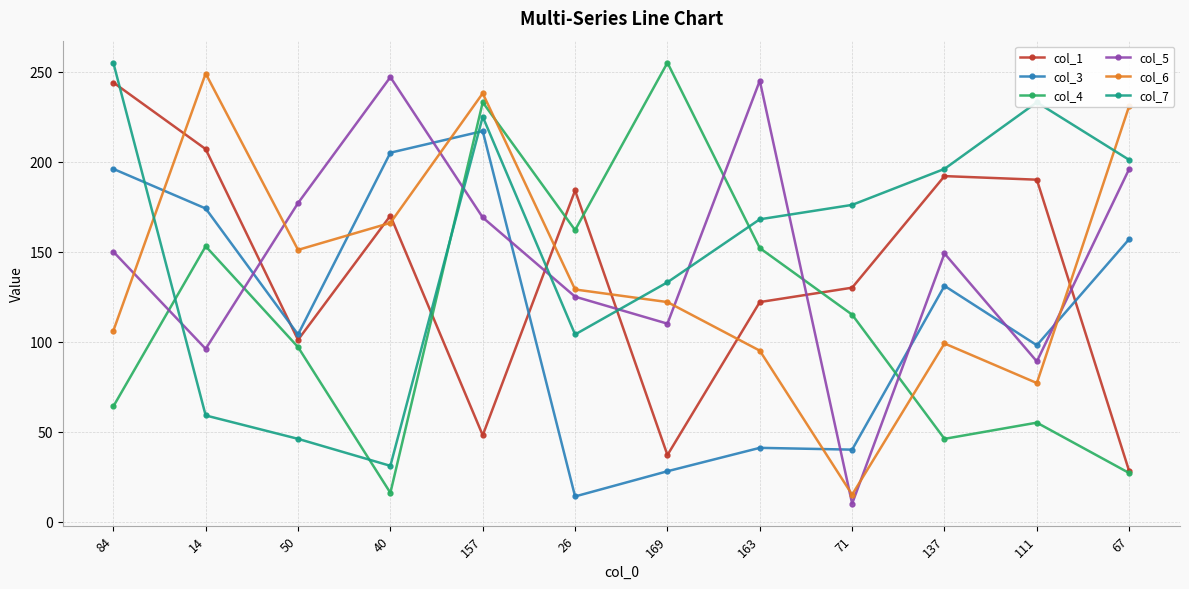

What is the highest value of the col_7 series?

255